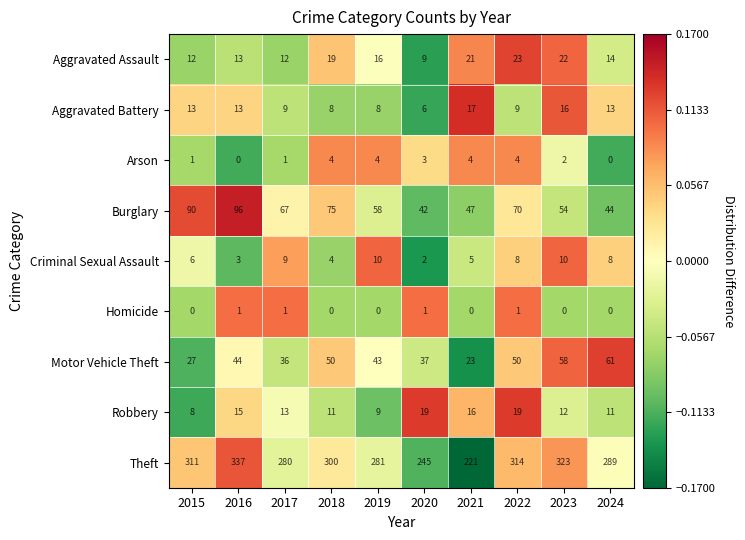

List the series in order of their peak value, highest first.

Theft, Burglary, Motor Vehicle Theft, Aggravated Assault, Robbery, Aggravated Battery, Criminal Sexual Assault, Arson, Homicide